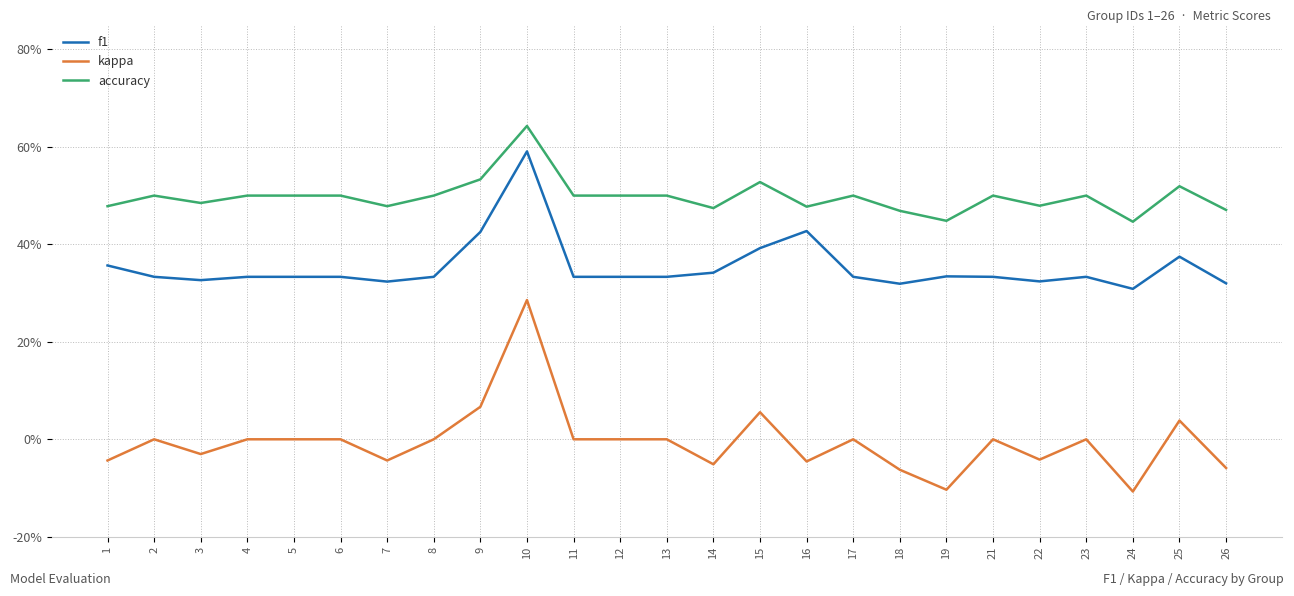

What are all the series names shown in the legend?

f1, kappa, accuracy